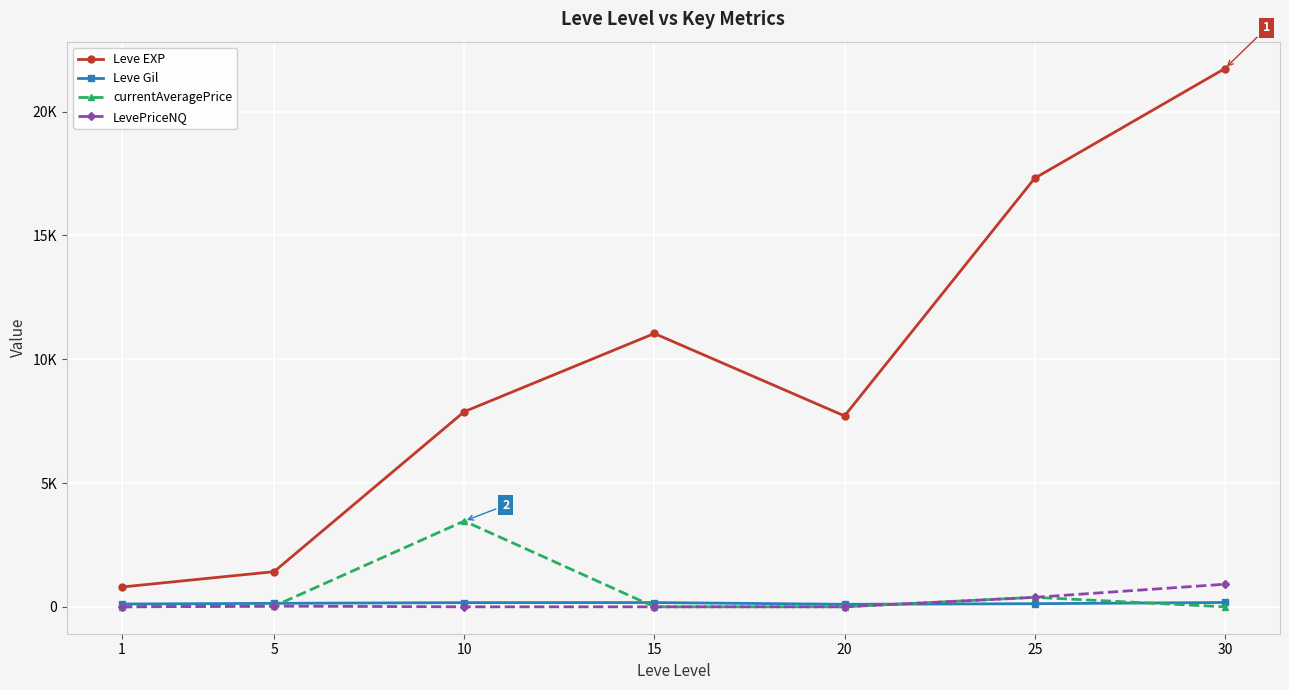

Which series has the widest spread of values?

Leve EXP